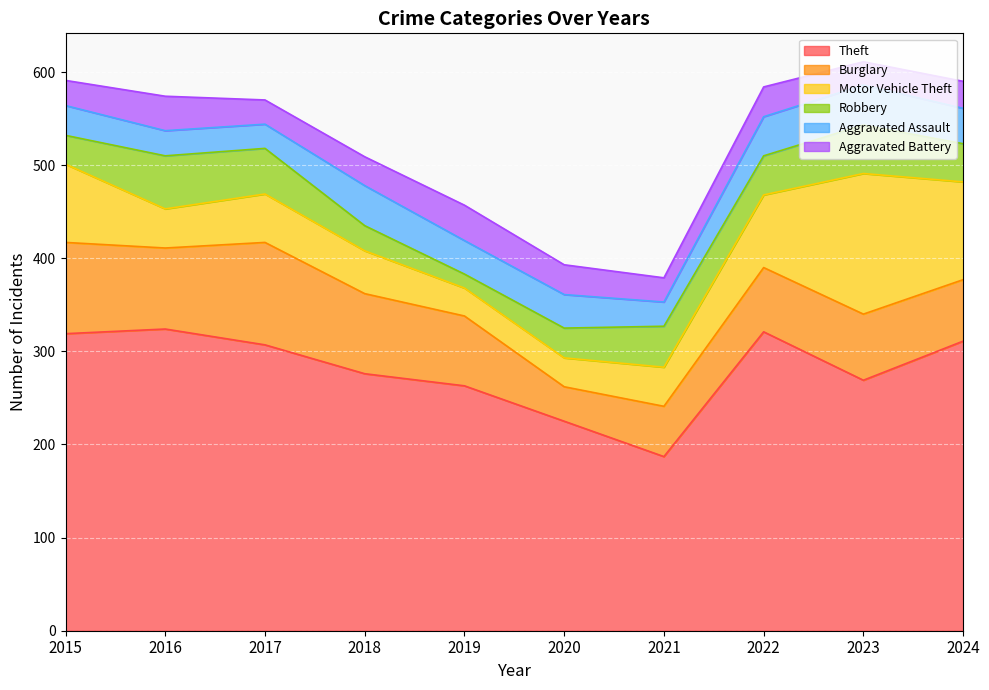

Between 2017 and 2016, which is larger?

2016